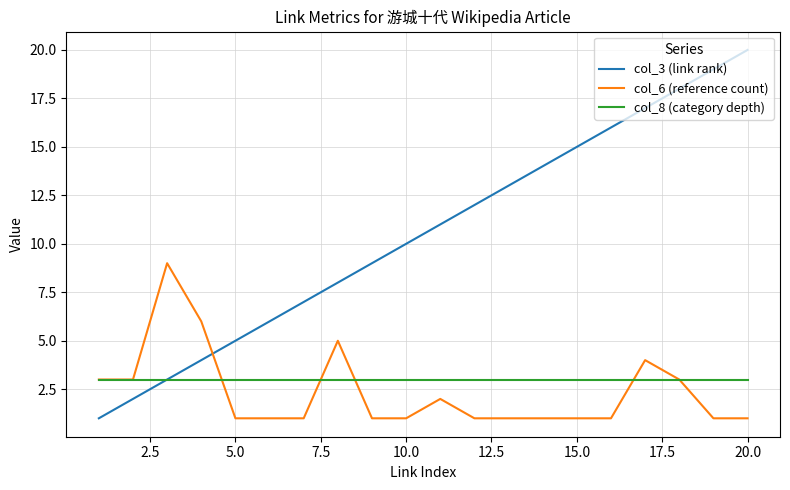

Which series has the largest range (max minus min)?

col_3 (link rank)